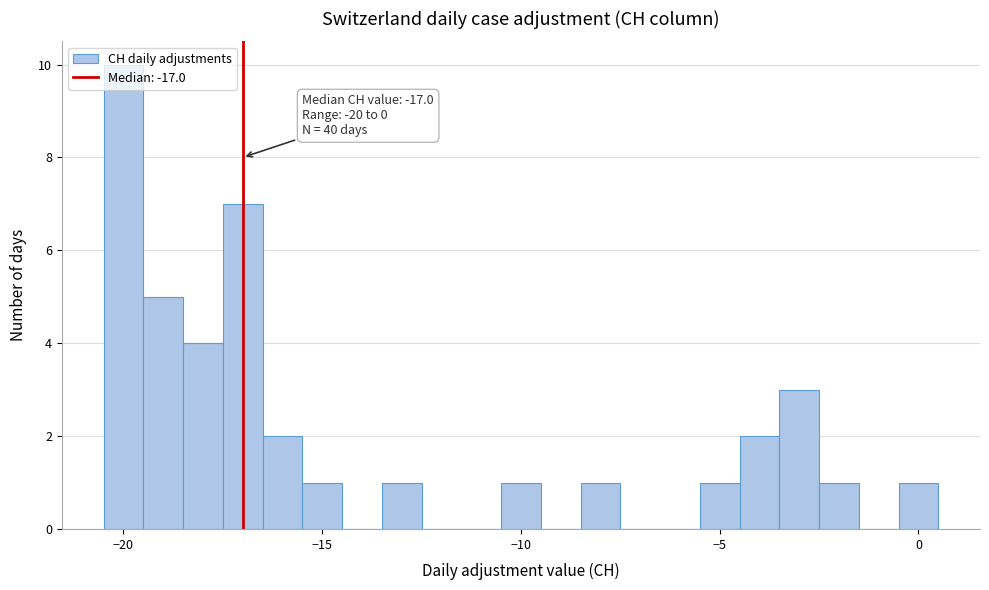

Read against the x-axis, roughly where is the centre of the tallest bar?

-20.0